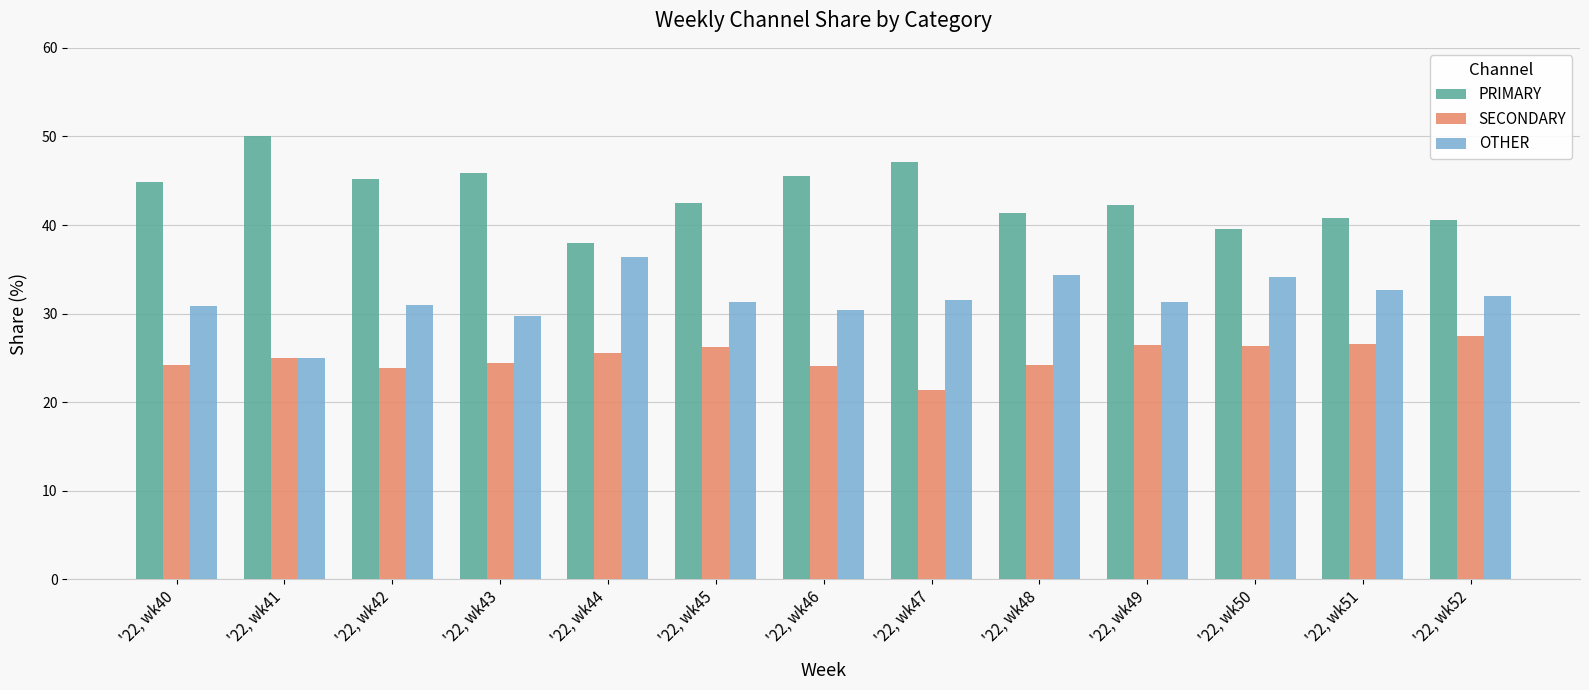

At '22, wk50, list the series in order from largest to smallest.

PRIMARY, OTHER, SECONDARY